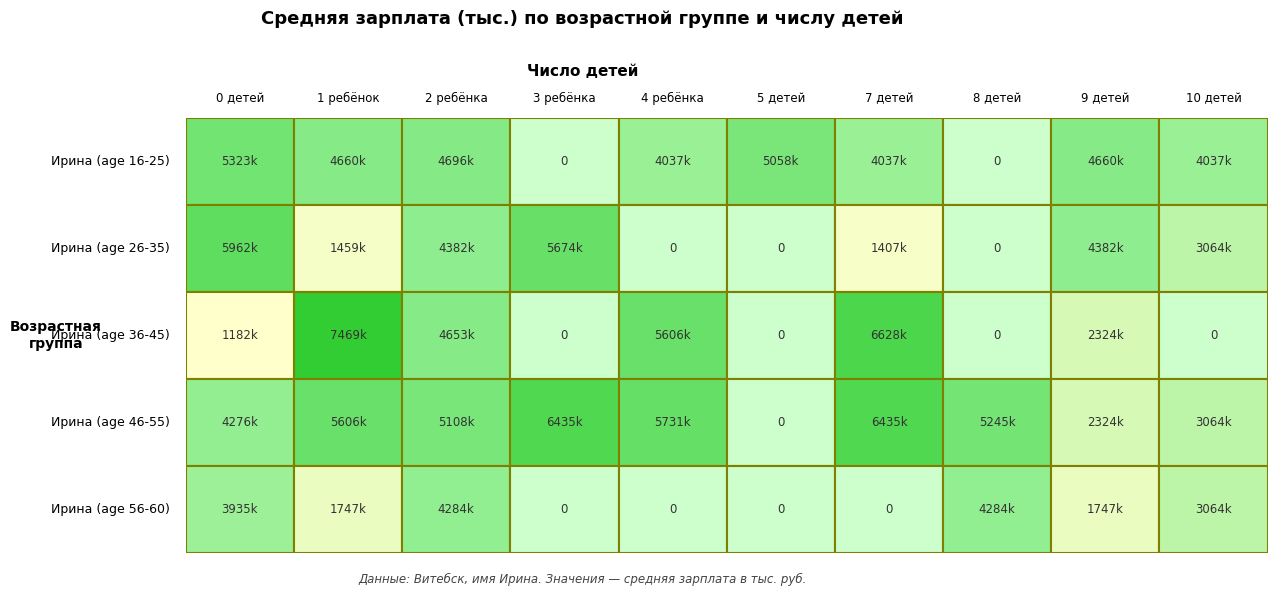

Which category has the lowest value in the Витебск_3 series?

5